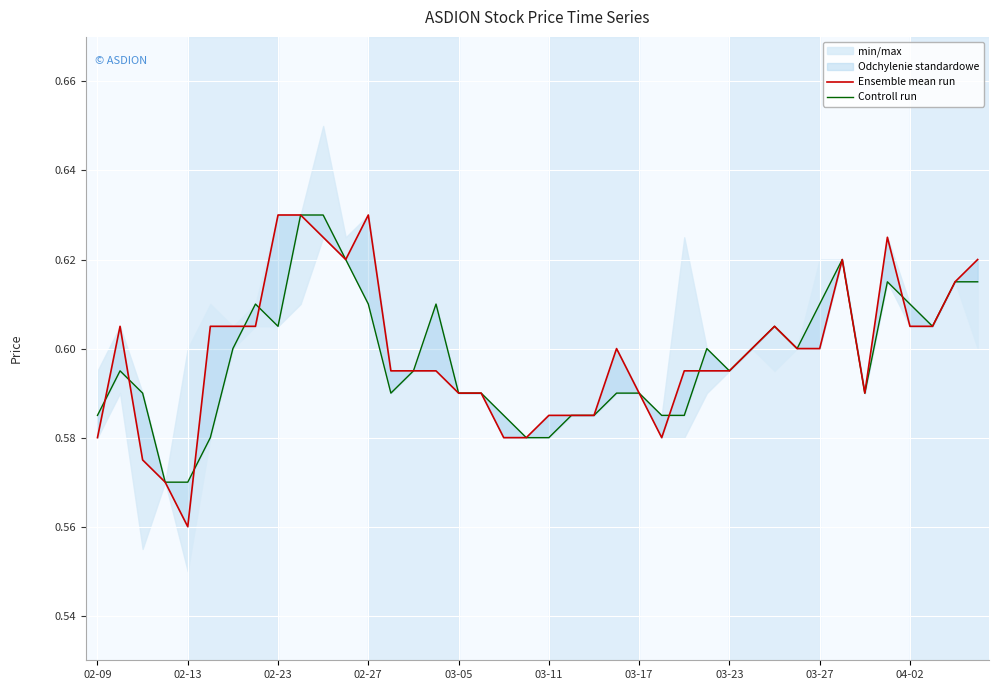

How many times do Ensemble mean run and Controll run cross each other?

8